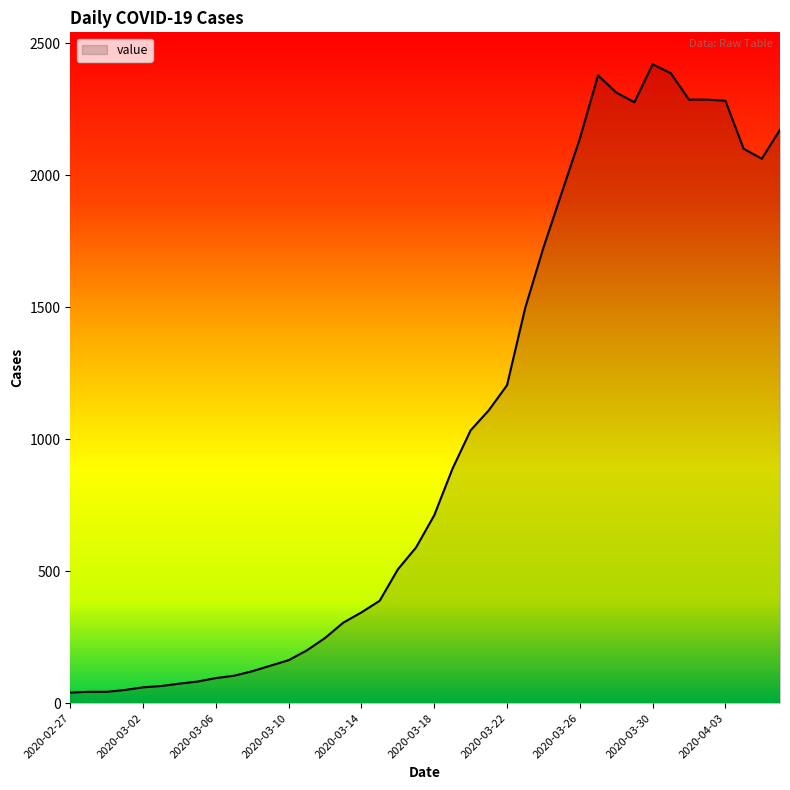

What is the smallest value displayed?

40